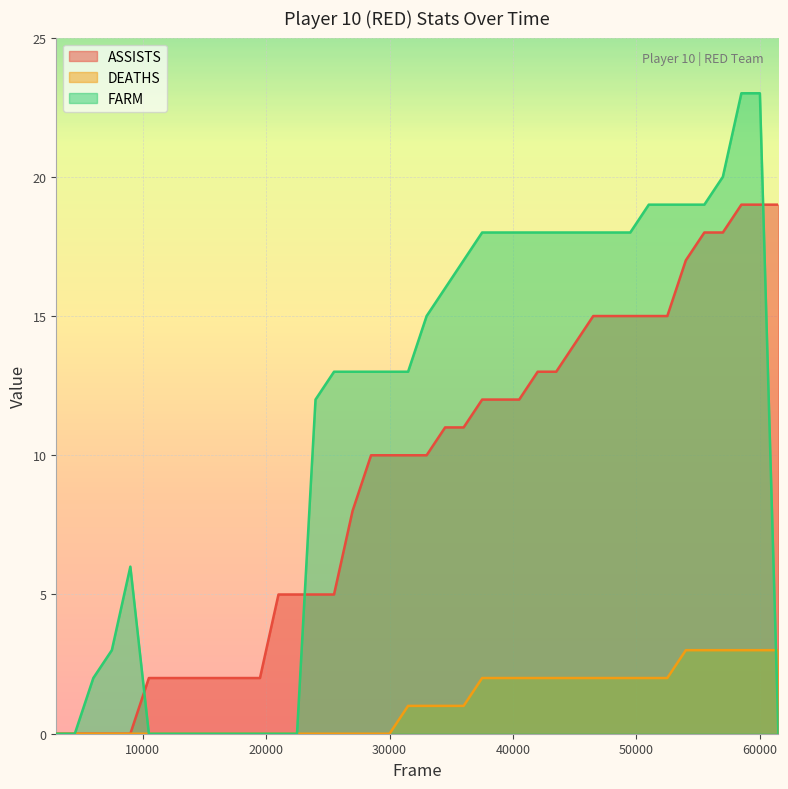

Rank the series by their average value, from lowest to highest.

DEATHS, ASSISTS, FARM